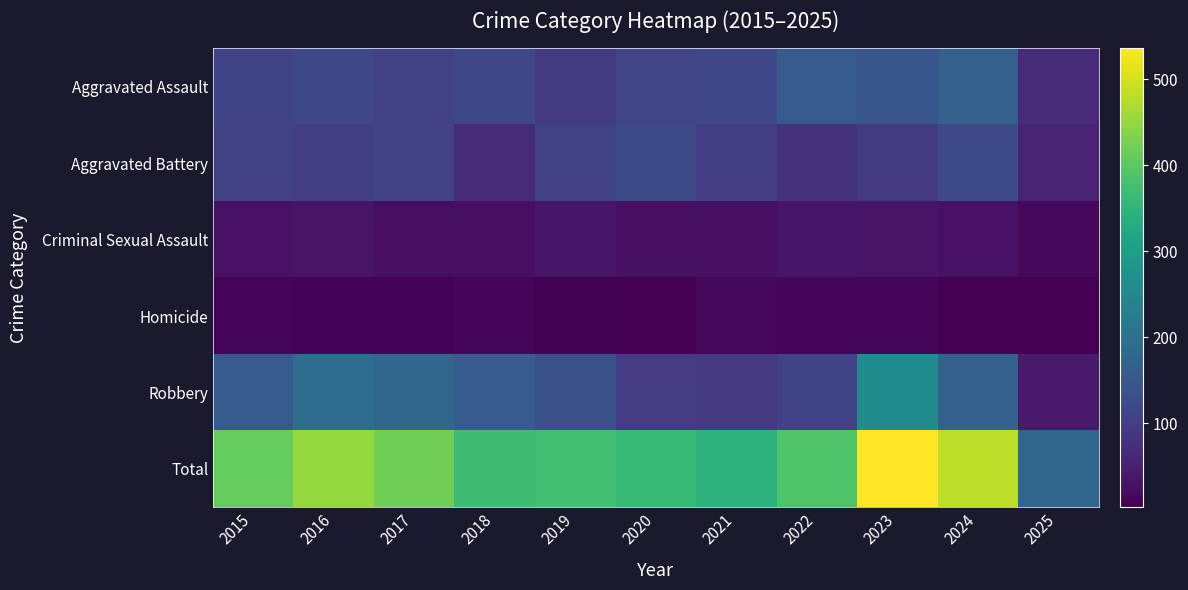

At which category is the sum across all series the highest?

2023